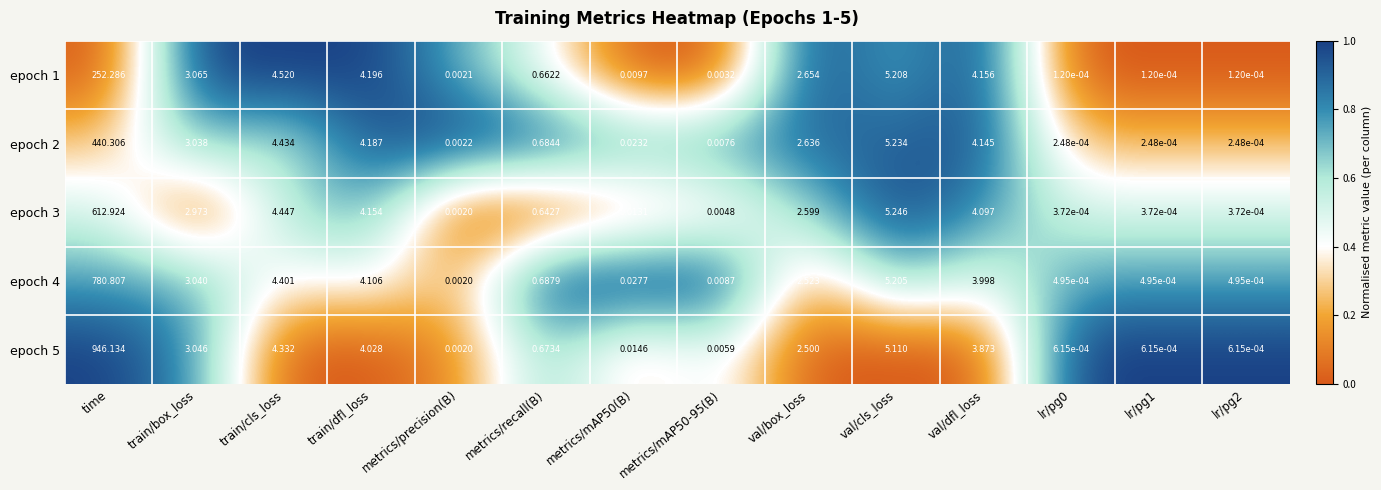

At which label is epoch 1 closest to 126?

val/cls_loss